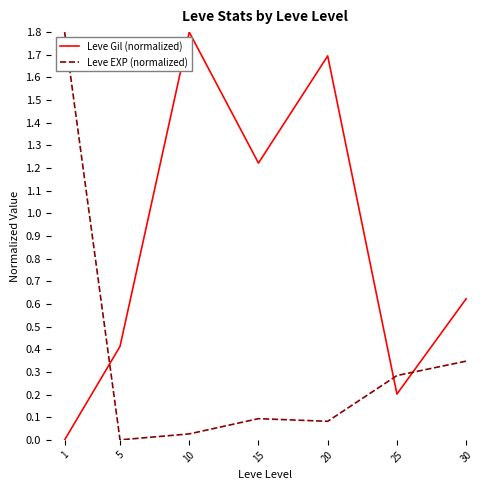

What is the greatest value displayed?

1.8